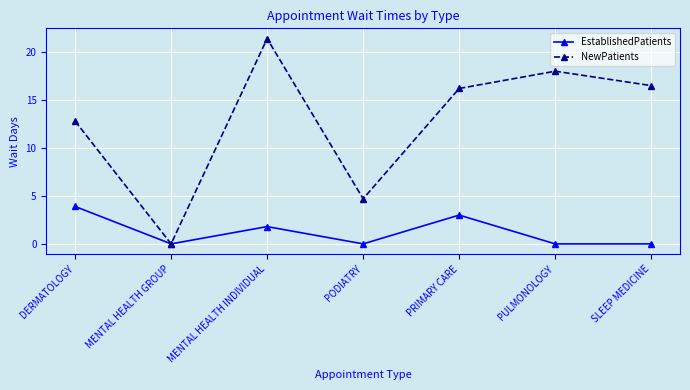

Where is the first local minimum for NewPatients?

MENTAL HEALTH GROUP